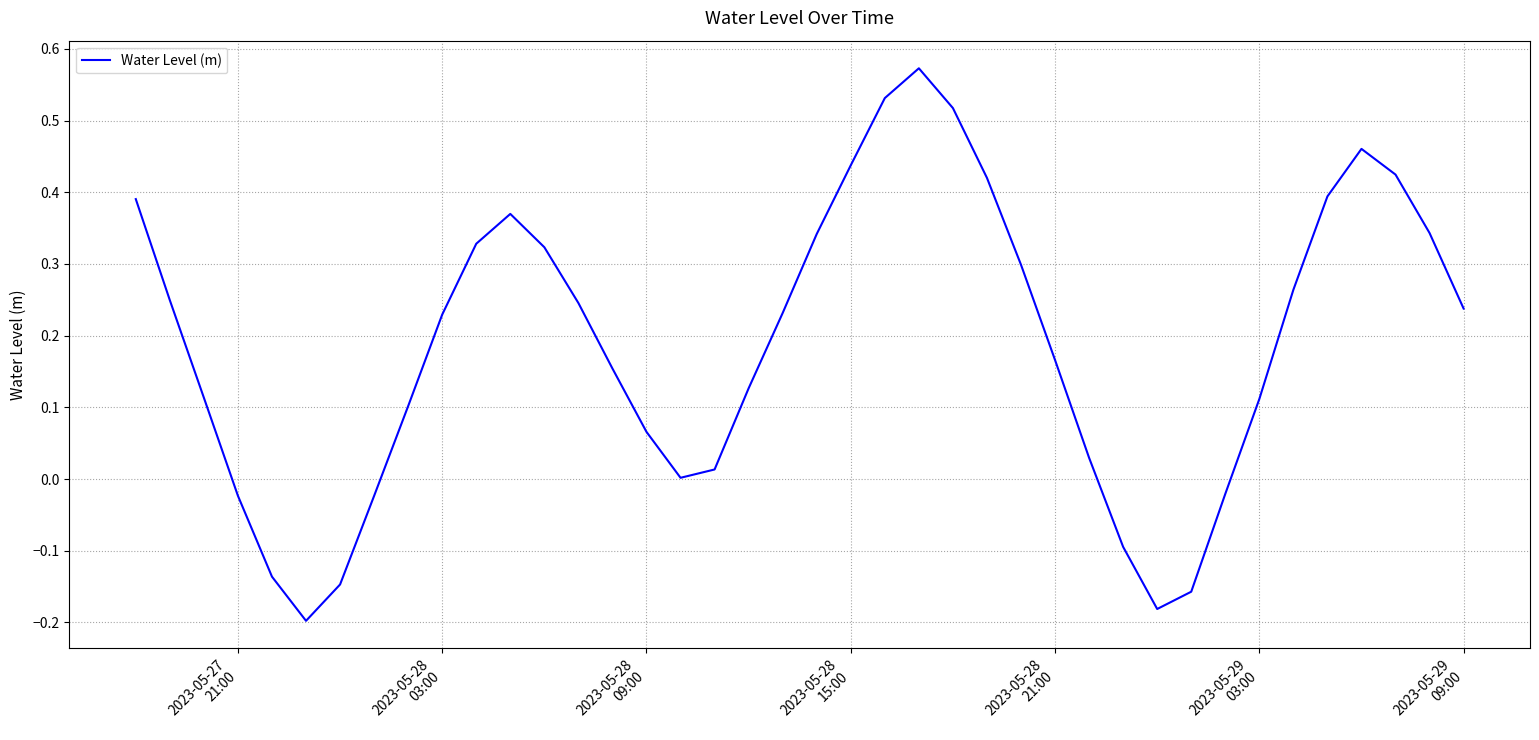

What is the difference between the maximum and minimum values?

0.8